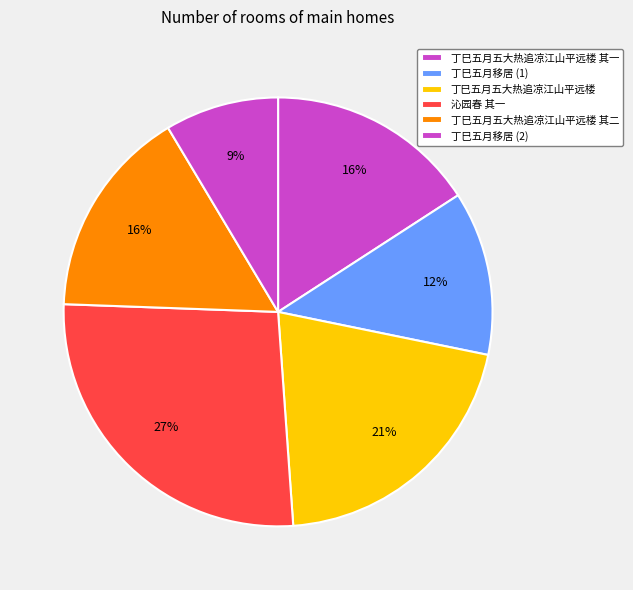

Which slice is the largest?

沁园春 其一